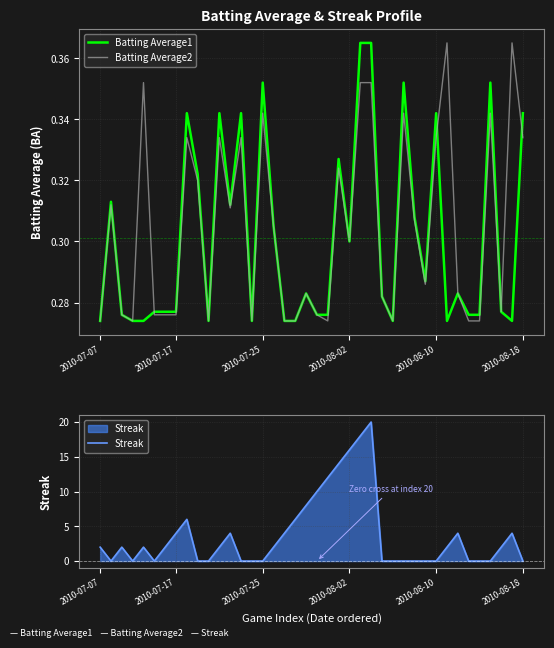

What is the highest value of the Streak series?

20